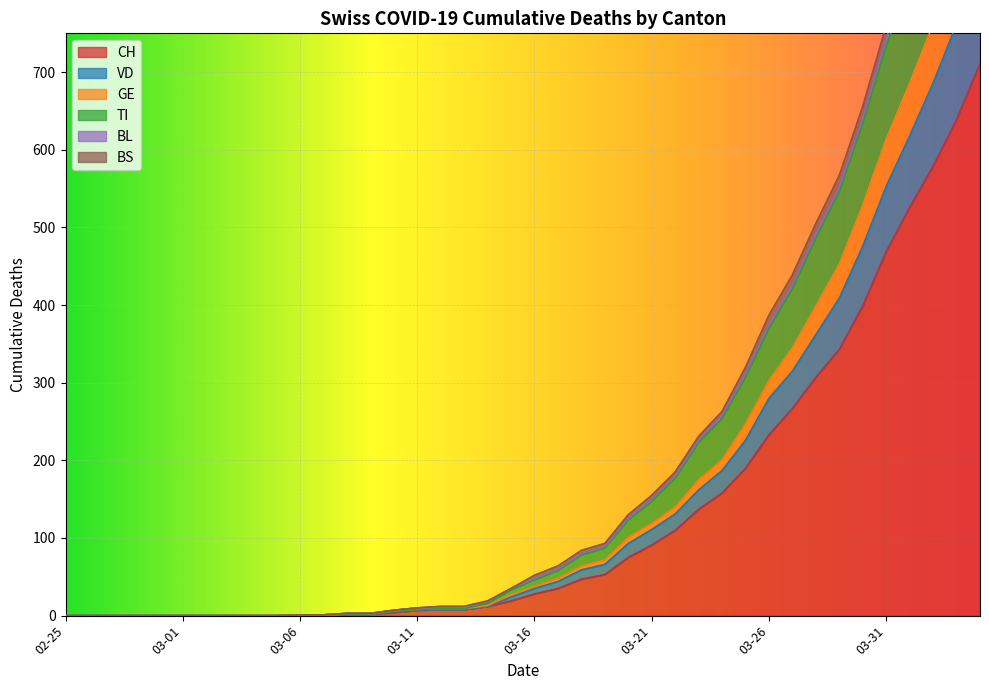

What is the highest value of the CH series?

711